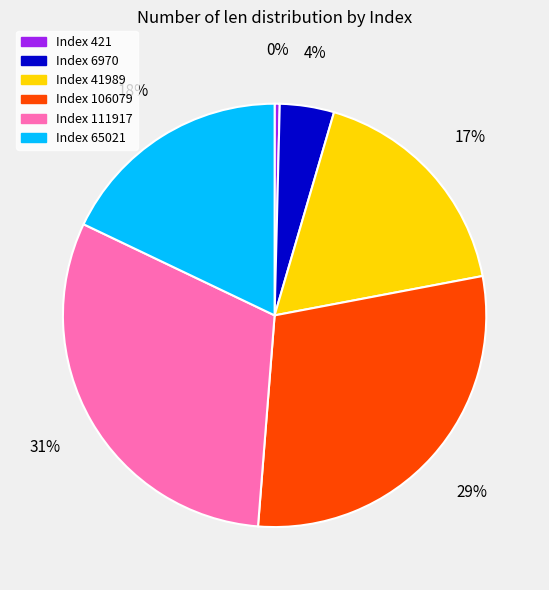

How many segments does this pie chart have?

6